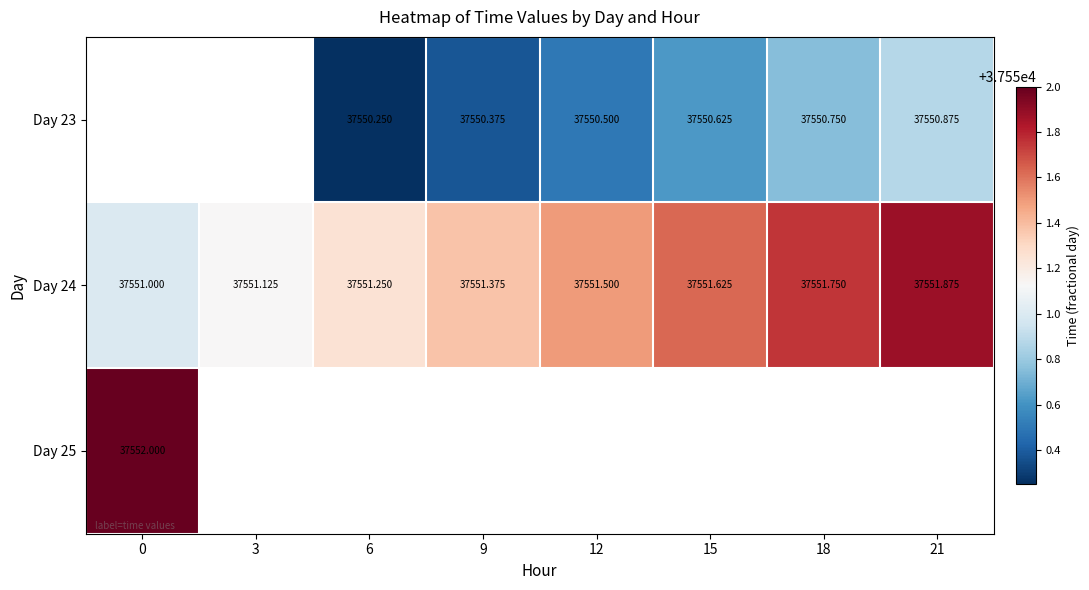

How many series are shown in this chart?

3